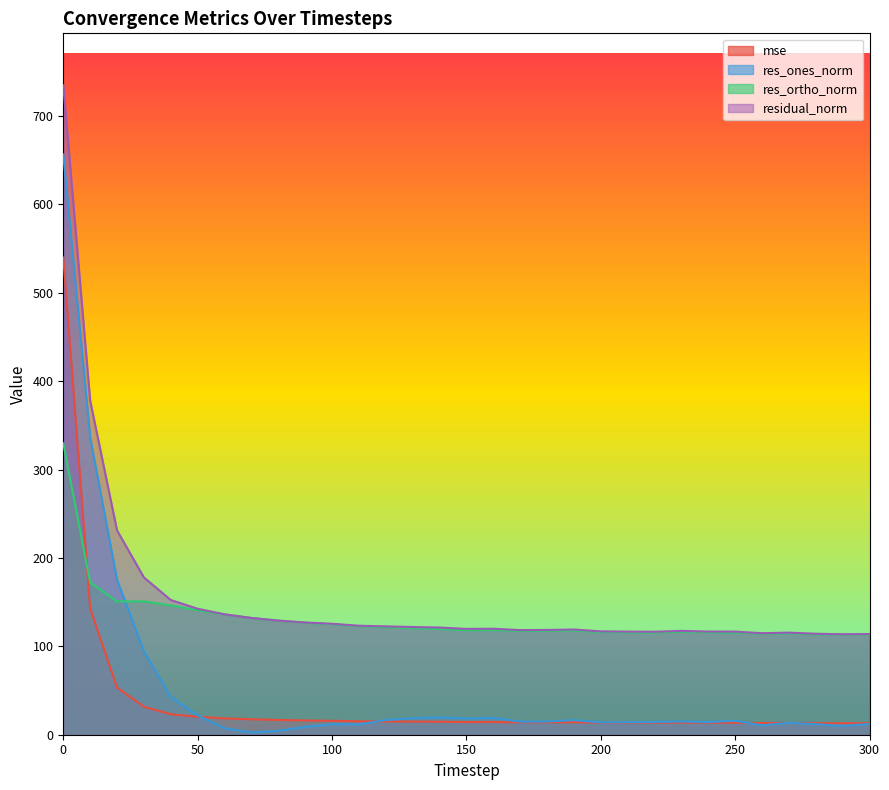

What is the total value across all series at 260?

253.1